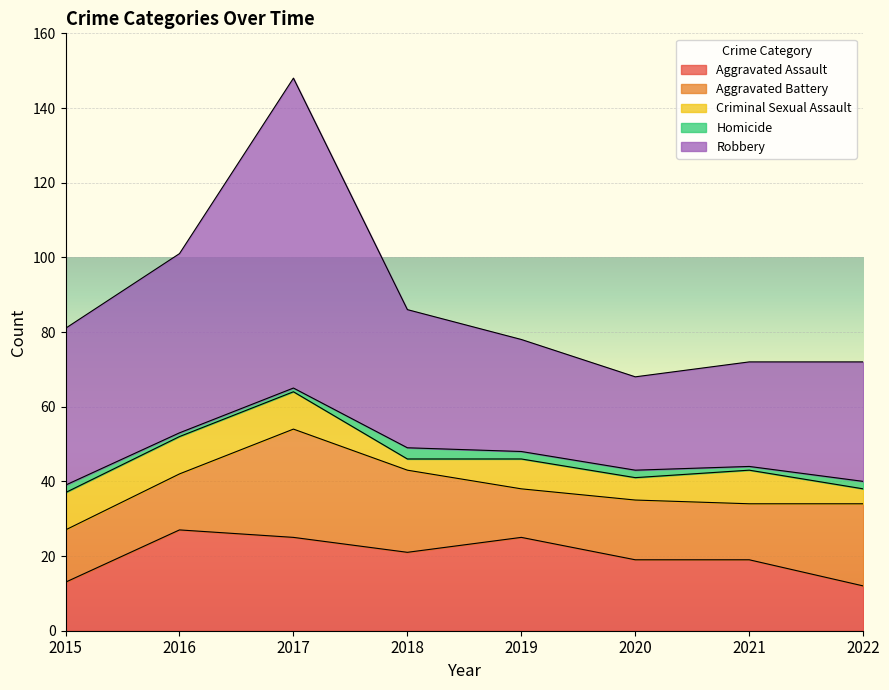

The Aggravated Assault series shows 17 at 2022. True or false?

False